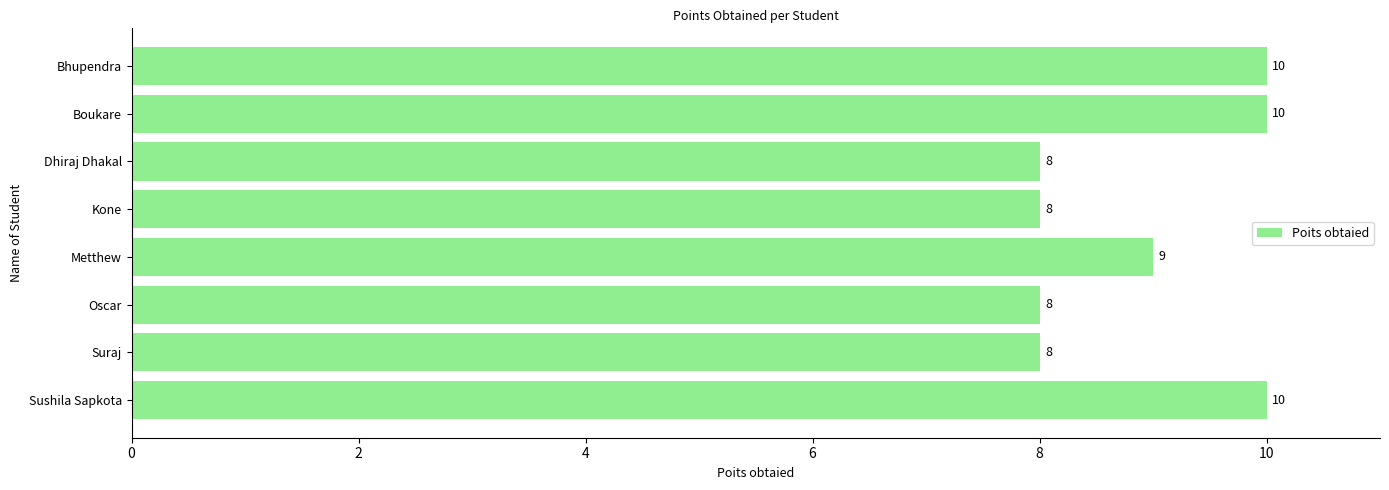

Reading bottom to top, extract all data points from this chart.

10	8	8	9	8	8	10	10